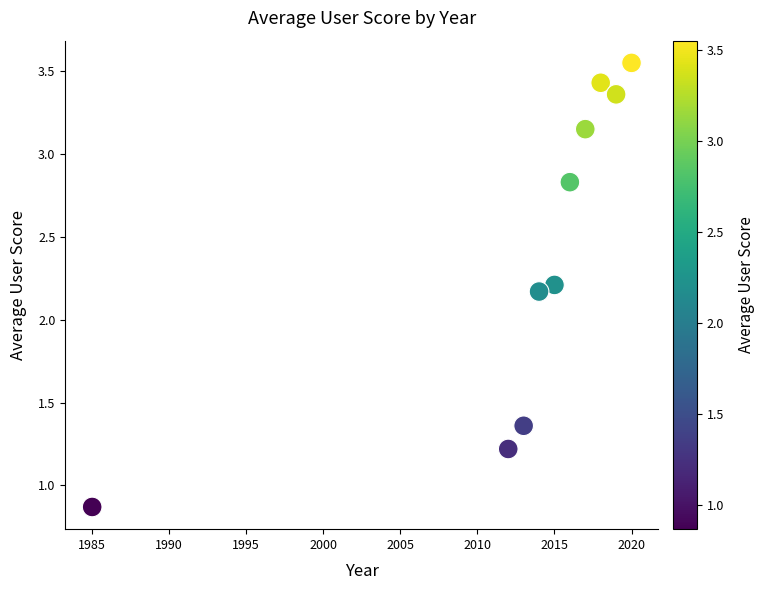

What is the average X value?

2012.9